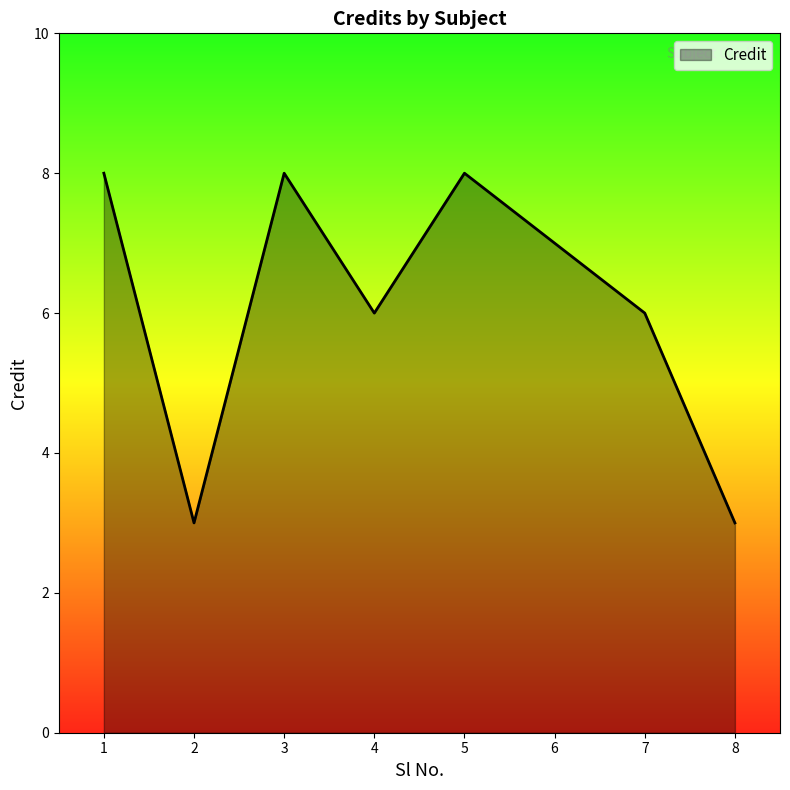

How many values are below 7?

4